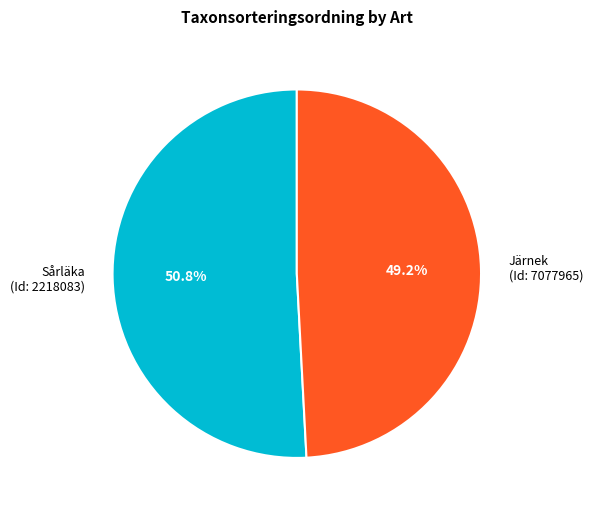

To the nearest percent, what is the difference between the largest and smallest slice percentages?

2%